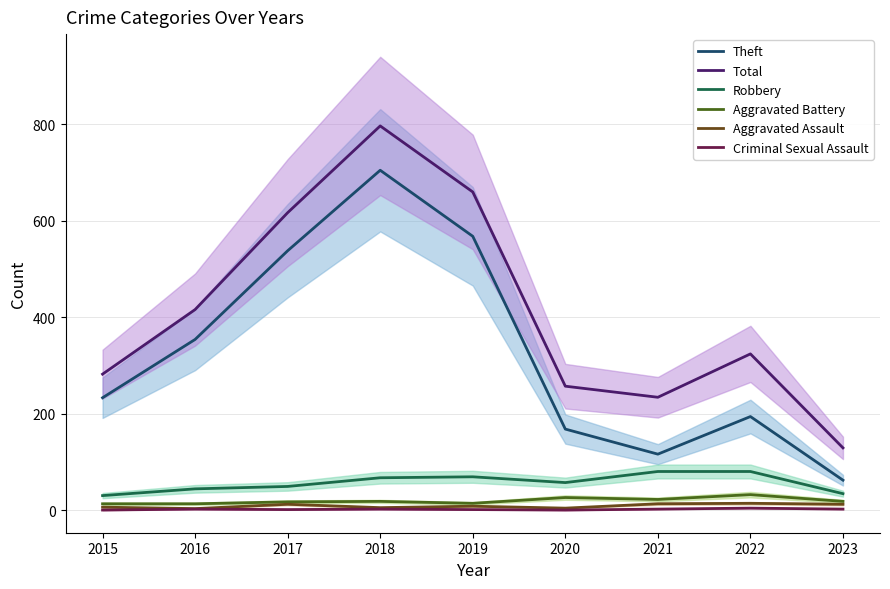

At which category does Robbery reach its first local valley?

2020